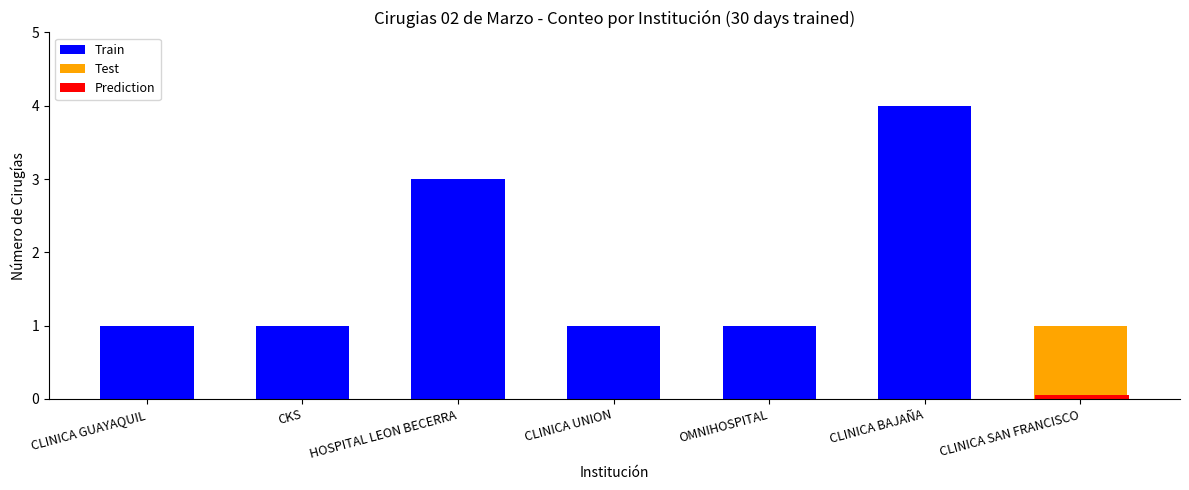

True or false: the data shows 1 at CLINICA GUAYAQUIL.

True